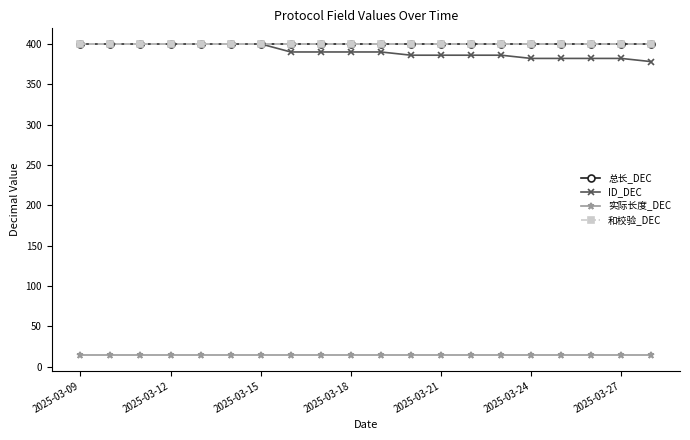

At which category is the sum across all series the highest?

2025-03-09